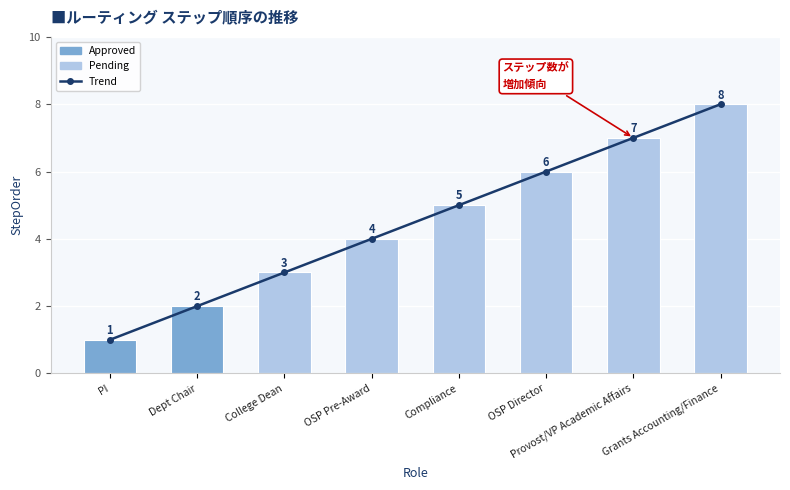

Reading left to right, extract all data points from this chart.

Trend: PI=1	Dept Chair=2	College Dean=3	OSP Pre-Award=4	Compliance=5	OSP Director=6	Provost/VP Academic Affairs=7	Grants Accounting/Finance=8
StepOrder: PI=1	Dept Chair=2	College Dean=3	OSP Pre-Award=4	Compliance=5	OSP Director=6	Provost/VP Academic Affairs=7	Grants Accounting/Finance=8